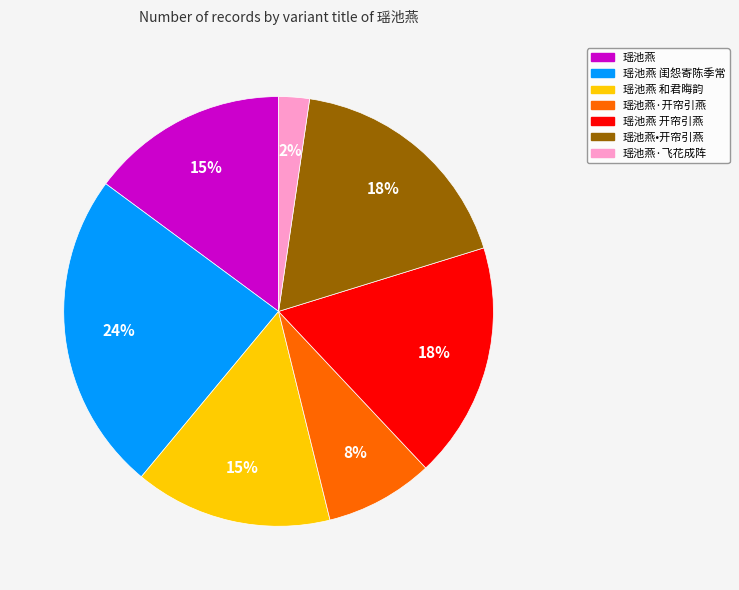

To the nearest percent, what is the difference between the largest and smallest slice percentages?

22%